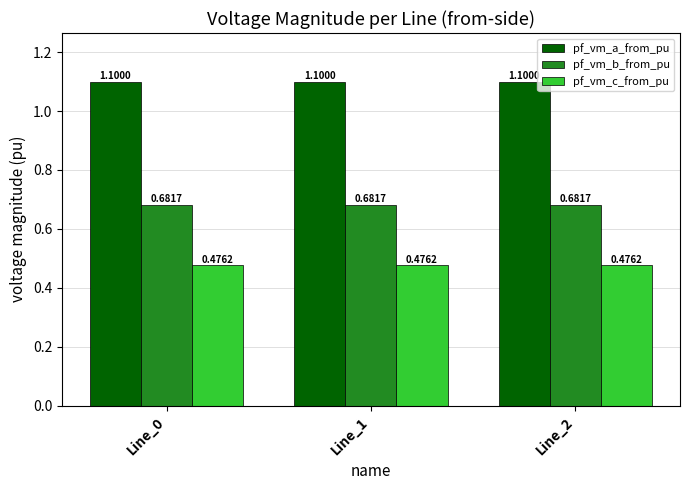

What are all the series names shown in the legend?

pf_vm_a_from_pu, pf_vm_b_from_pu, pf_vm_c_from_pu